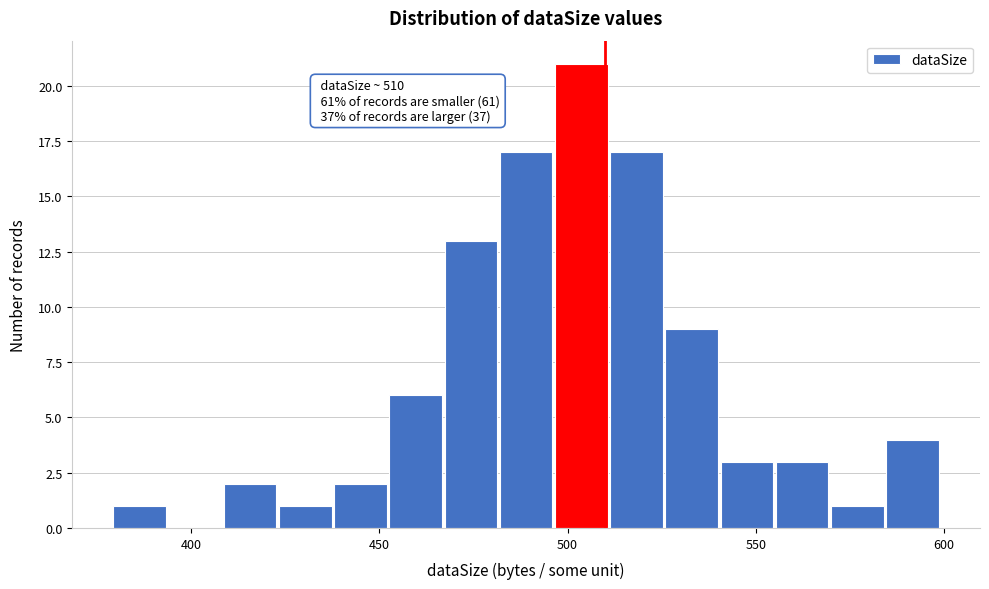

Read against the x-axis, roughly where is the centre of the tallest bar?

505